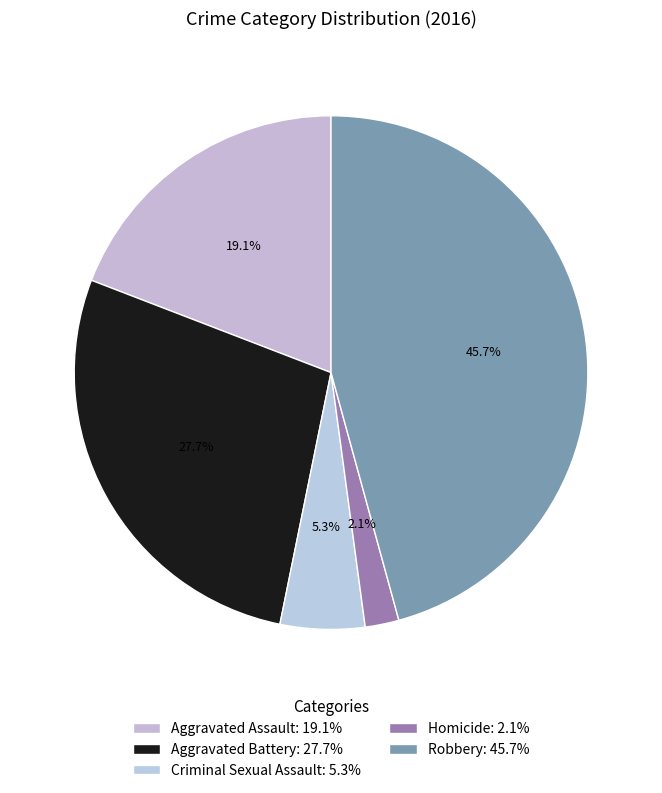

What is the ratio of the value at Robbery to the value at Aggravated Assault?

2.4